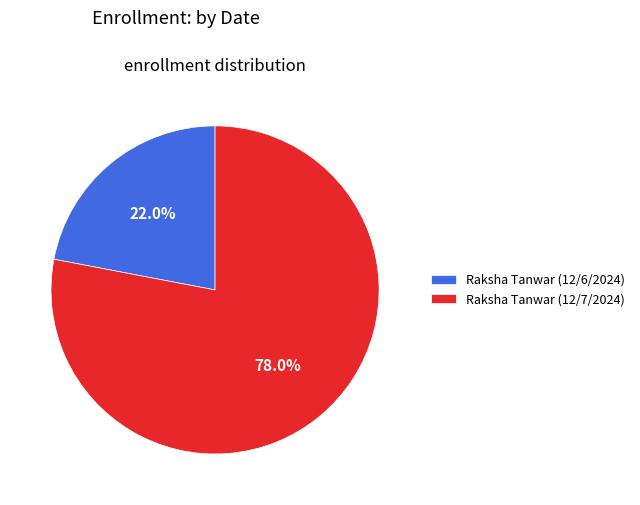

True or false: Raksha Tanwar (12/7/2024) accounts for 78% of the total.

True